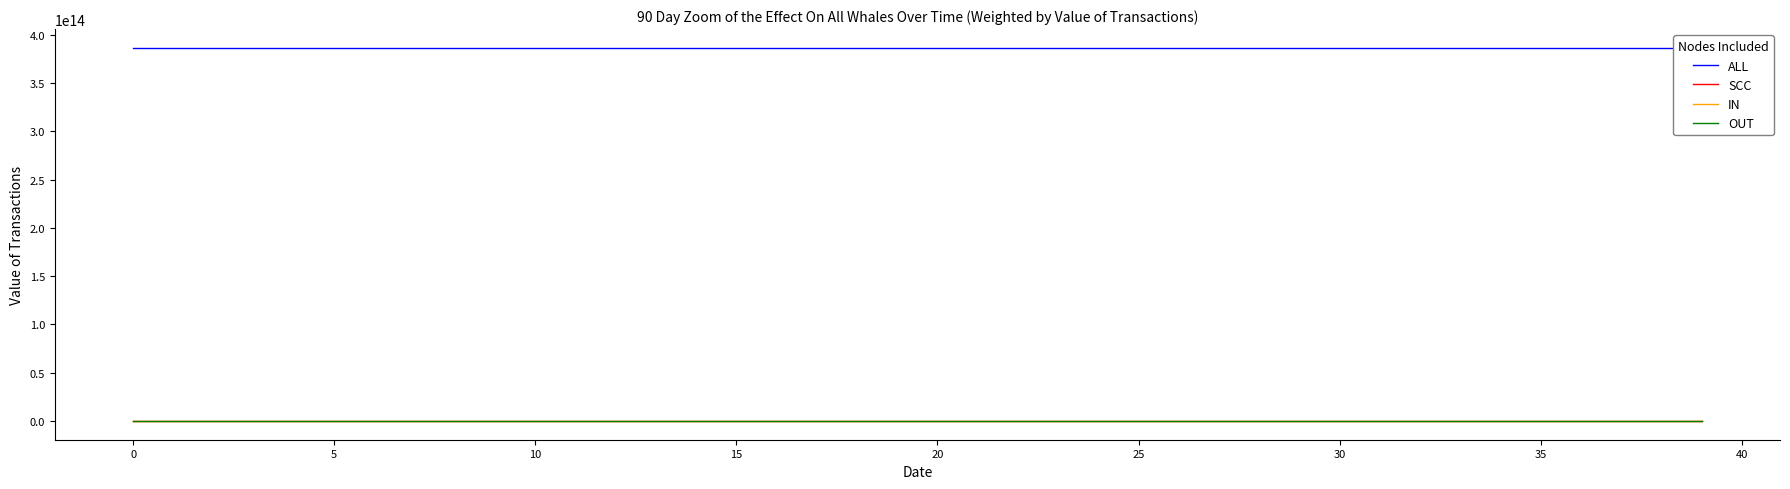

What is the value of the ALL point at the 23rd from the left?

386593463852767.0